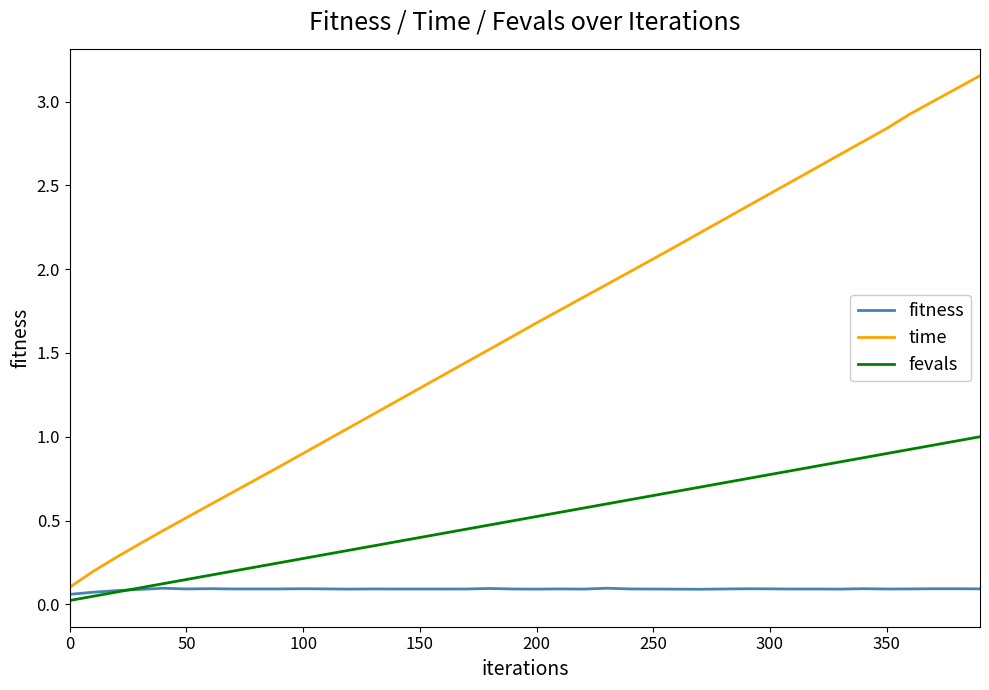

Which series has the largest total across all categories?

time